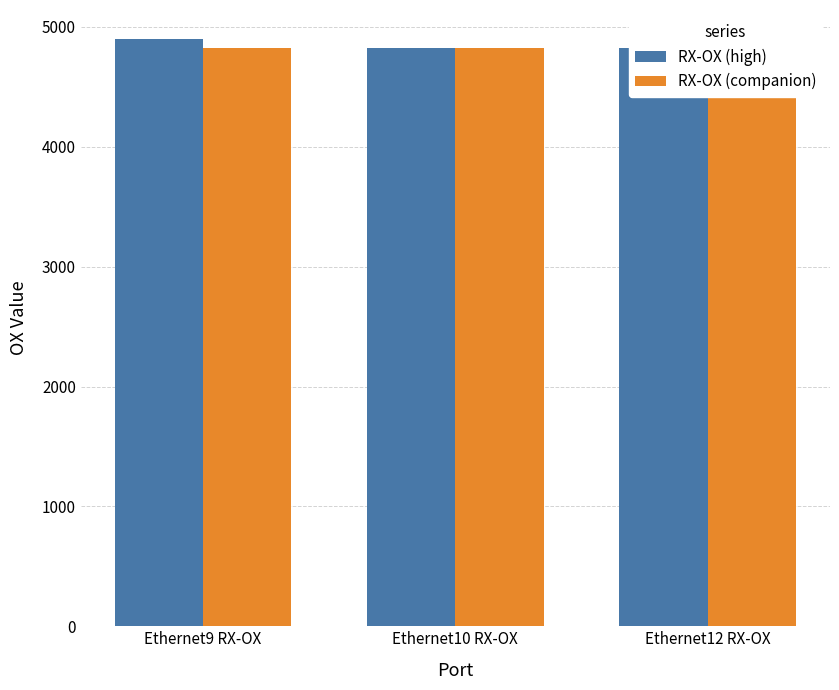

List the series in order of their overall mean, highest first.

RX-OX (high), RX-OX (companion)